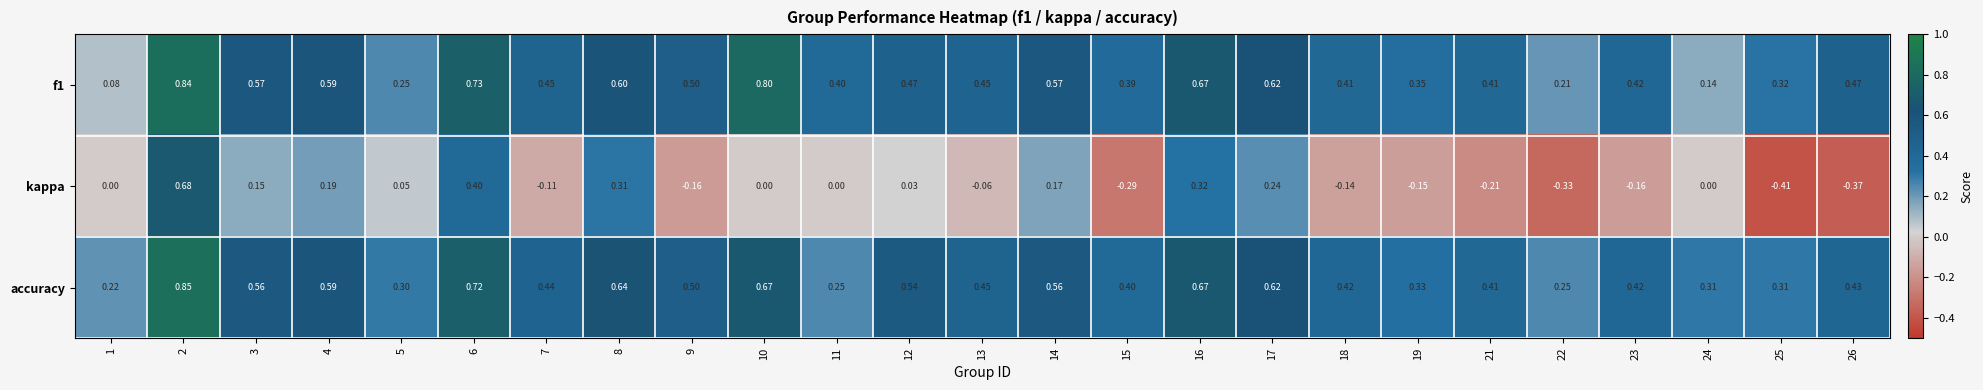

Rank the series by their maximum value, from lowest to highest.

kappa, f1, accuracy